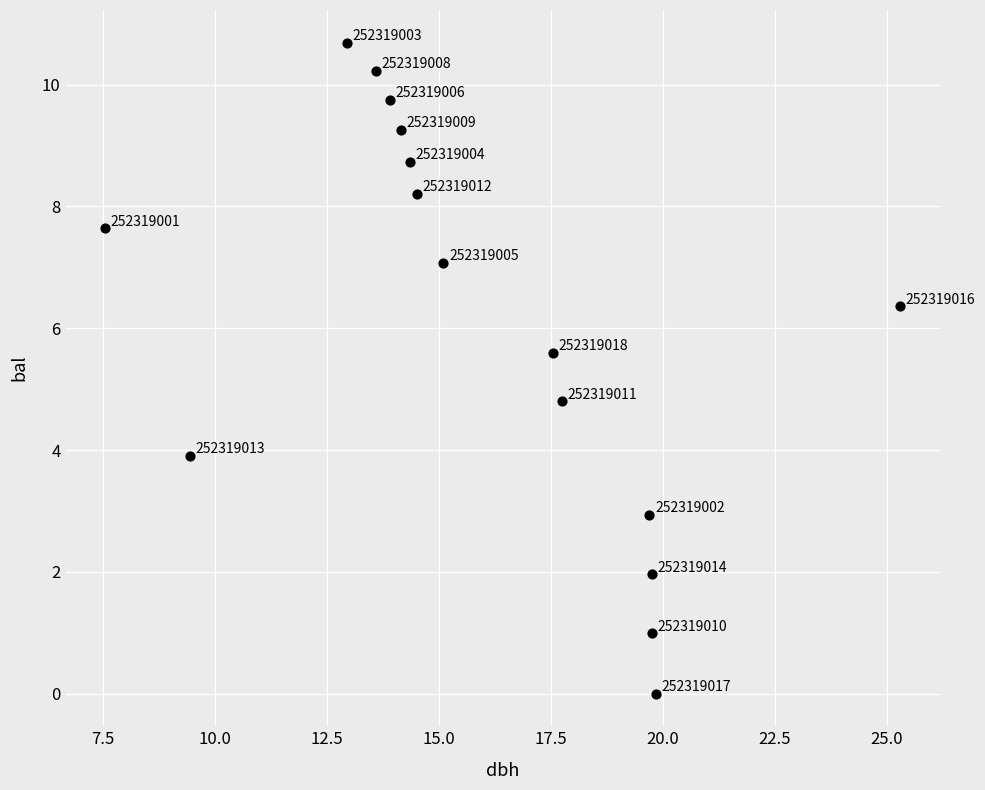

What is the range of Y values (max minus min)?

10.7